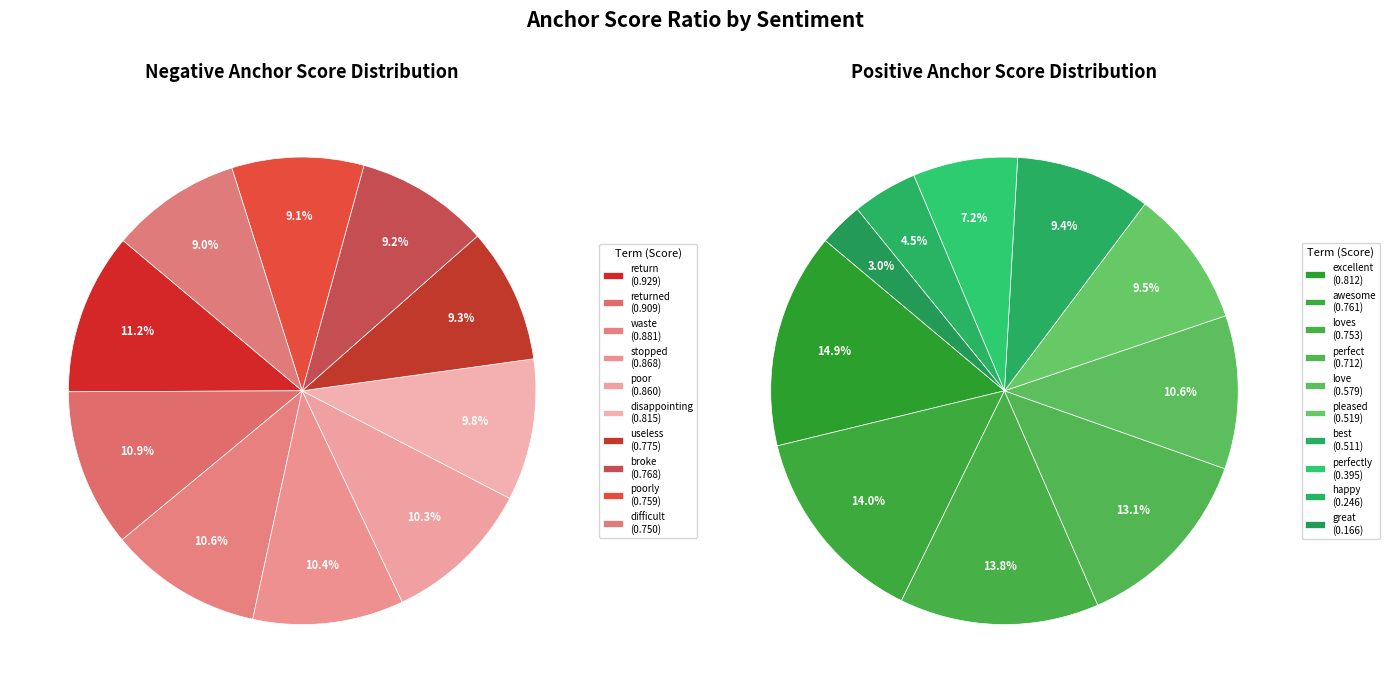

To the nearest percent, what percentage of the pie is 5?

10%